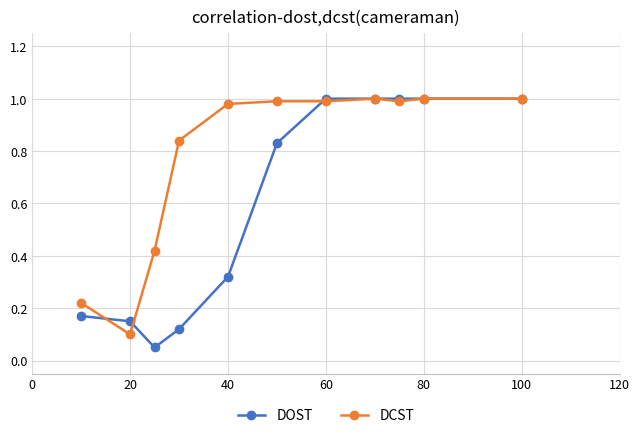

Rank the series by their average value, from lowest to highest.

DOST, DCST